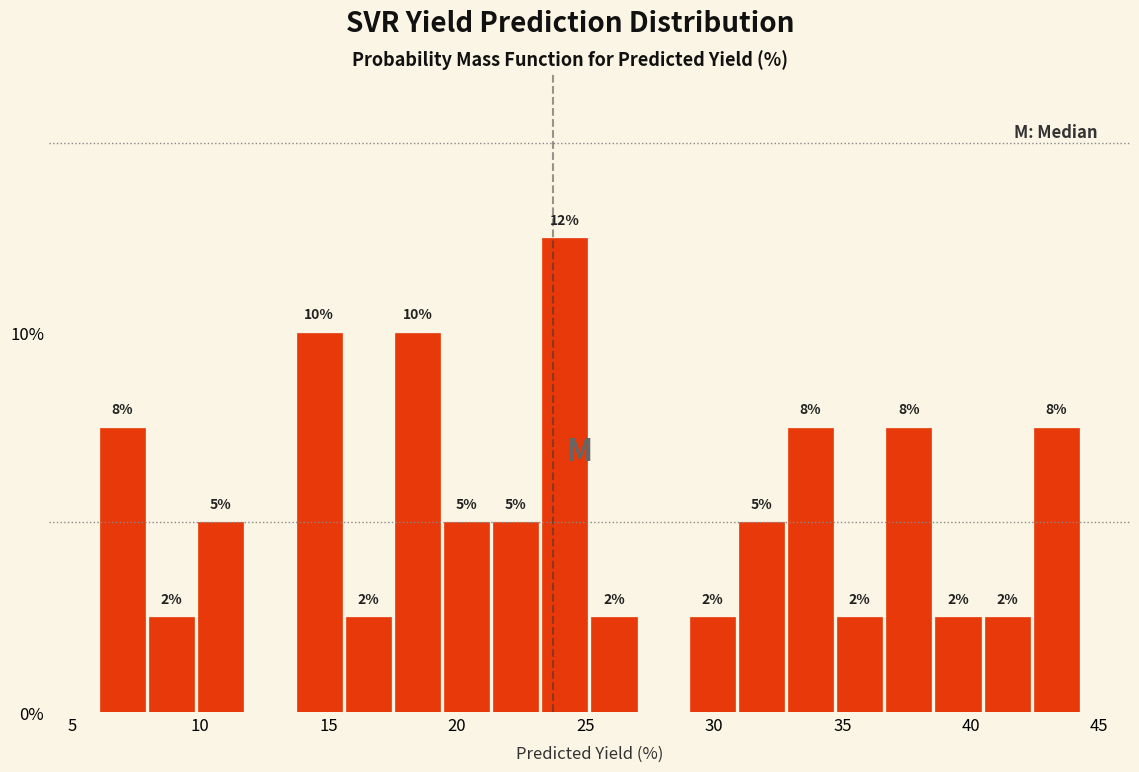

Read against the x-axis, roughly where is the centre of the tallest bar?

24.0